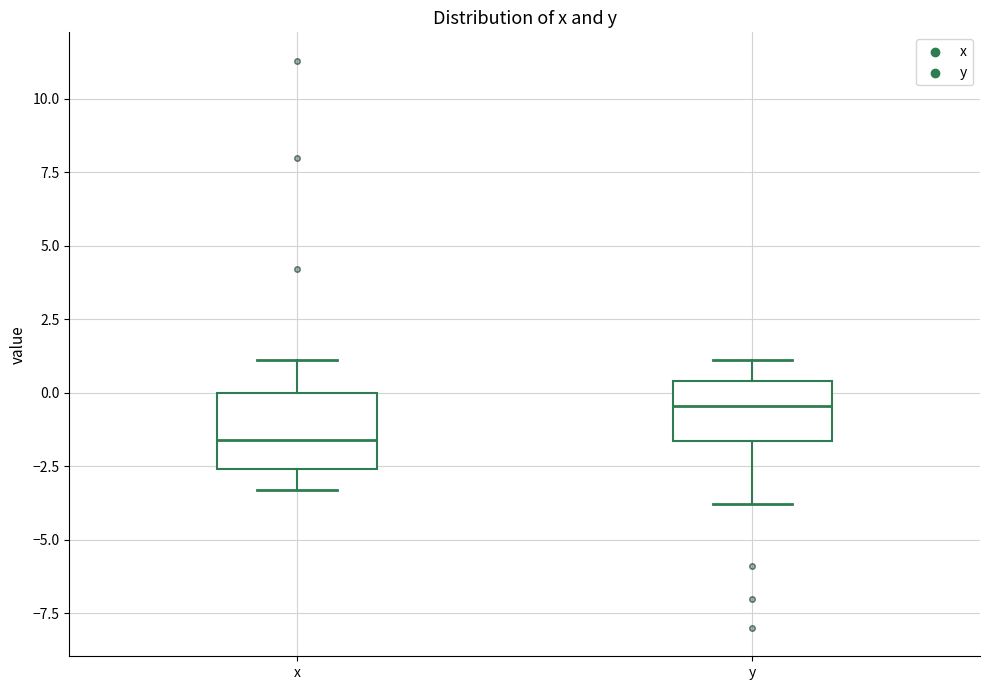

Which box is the tallest, from its lower edge to its upper edge?

x